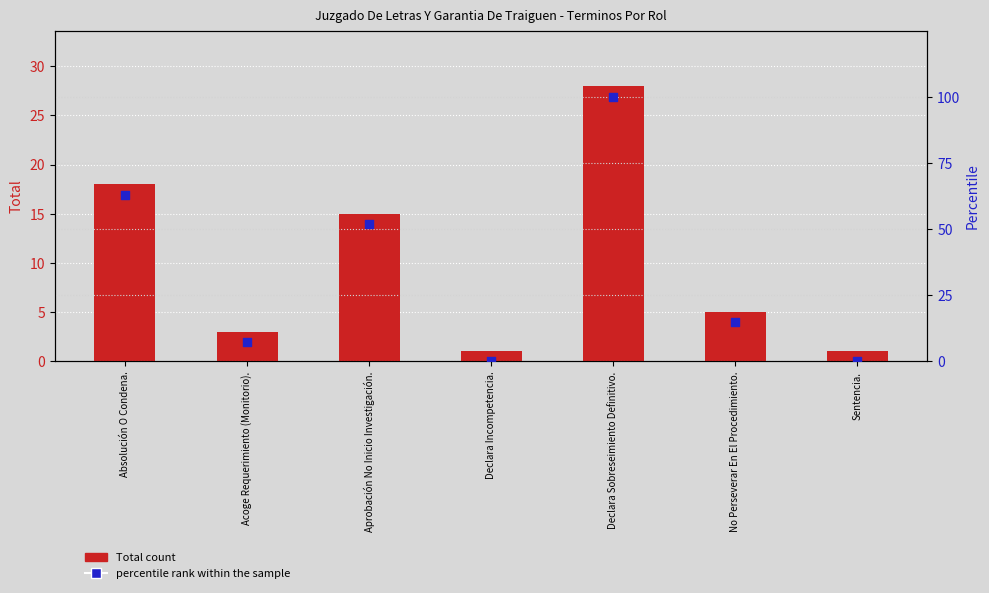

Which series contains the lowest Y value?

percentile rank within the sample